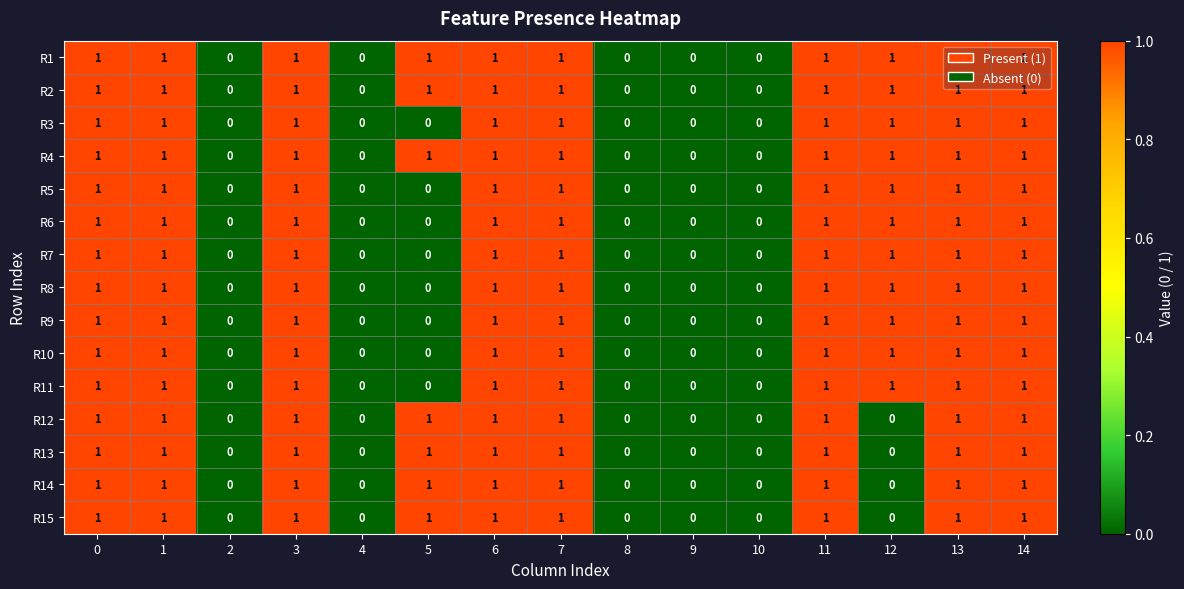

Count the R11 values in the range 0 to 1.

15